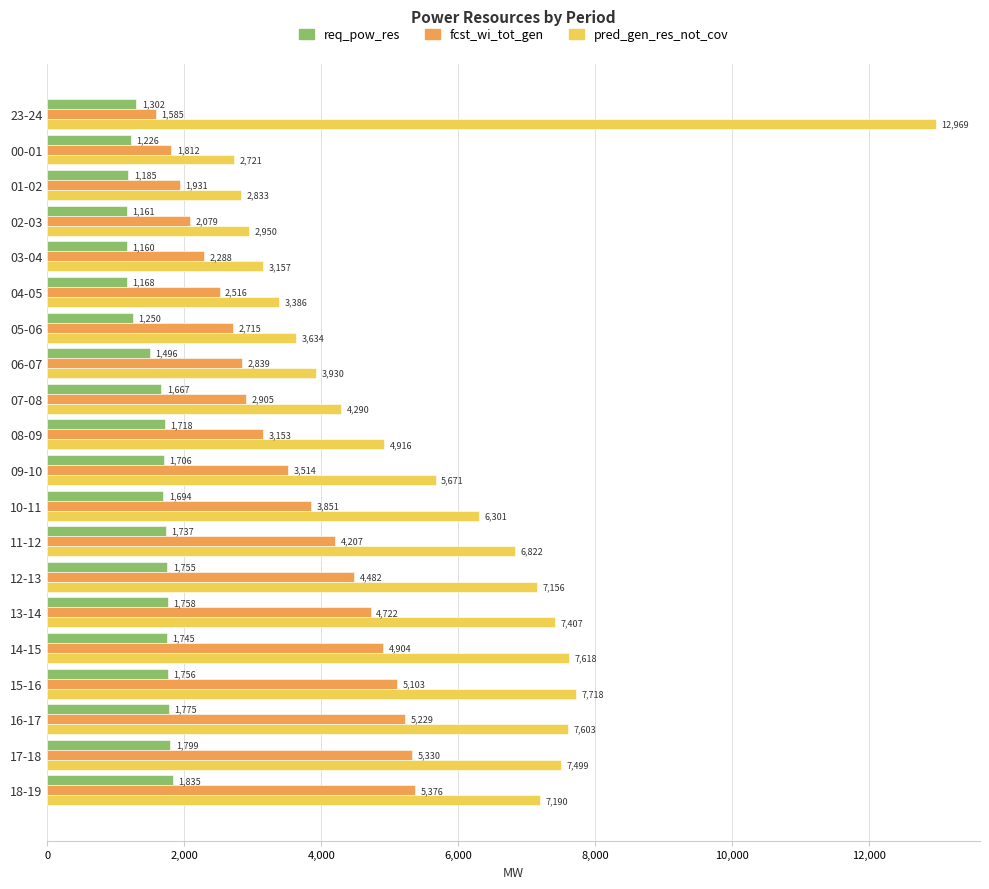

The value of pred_gen_res_not_cov at 00-01 is 2721. True or false?

True